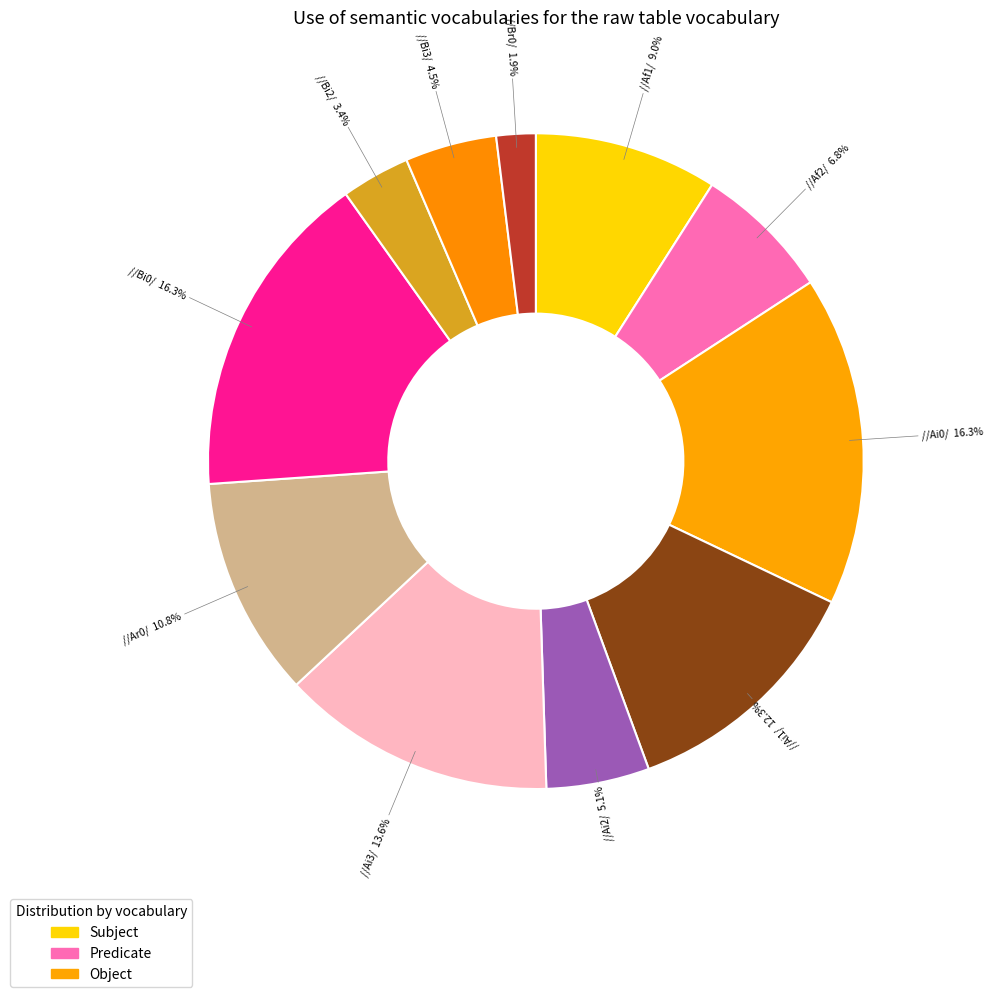

Count the number of slices in the pie.

11